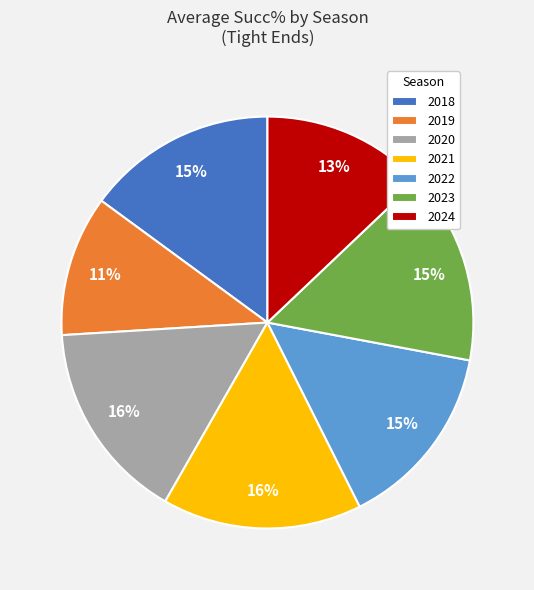

How many segments does this pie chart have?

7